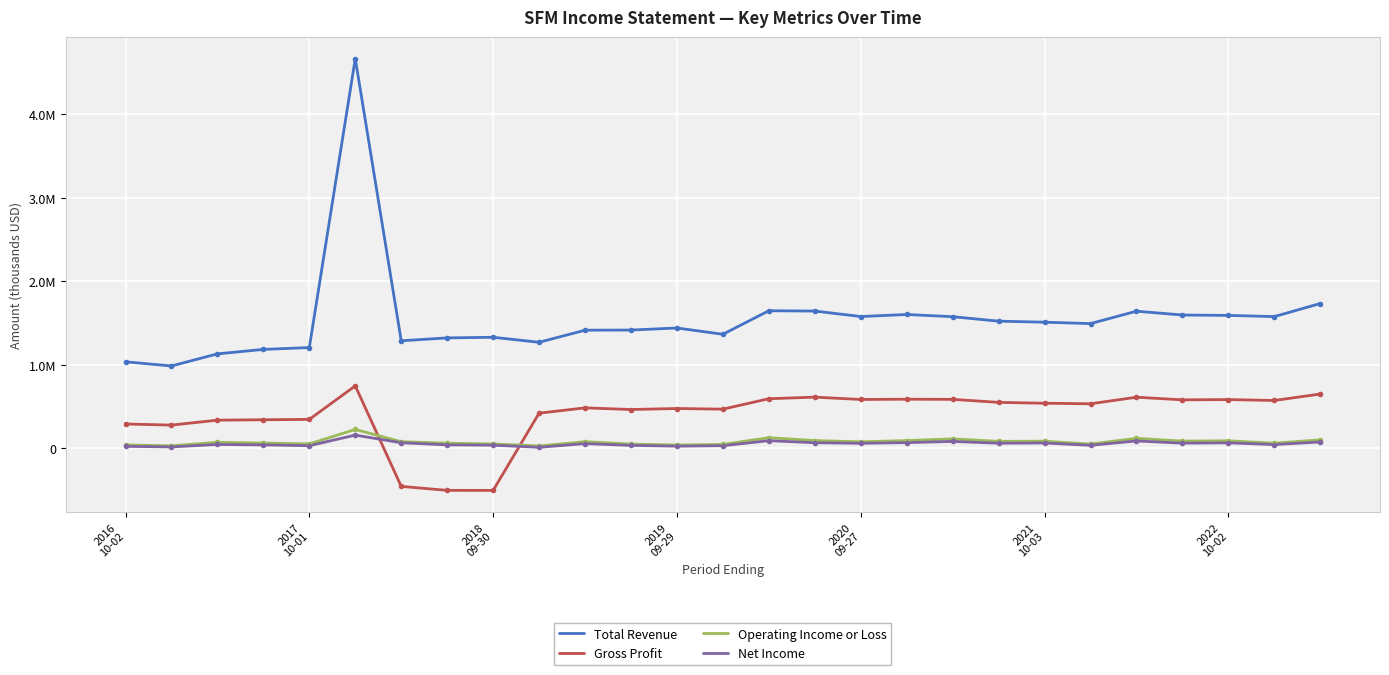

Does the chart have visible grid lines?

Yes